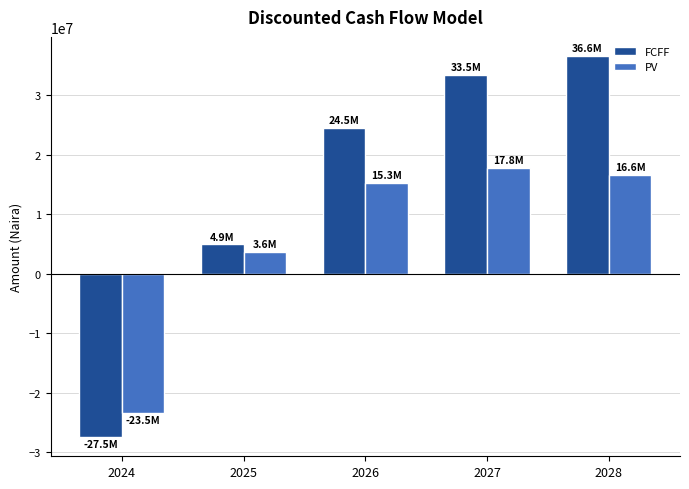

The PV series shows 17821880.6 at 2027. True or false?

True